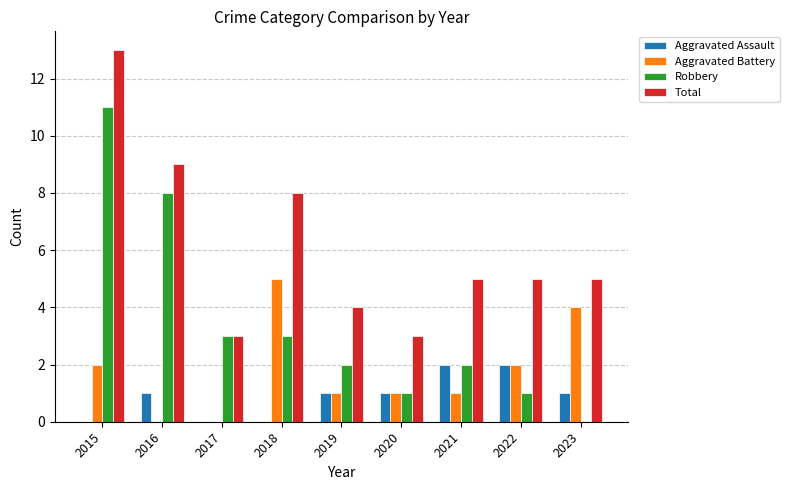

What are all the series names shown in the legend?

Aggravated Assault, Aggravated Battery, Robbery, Total